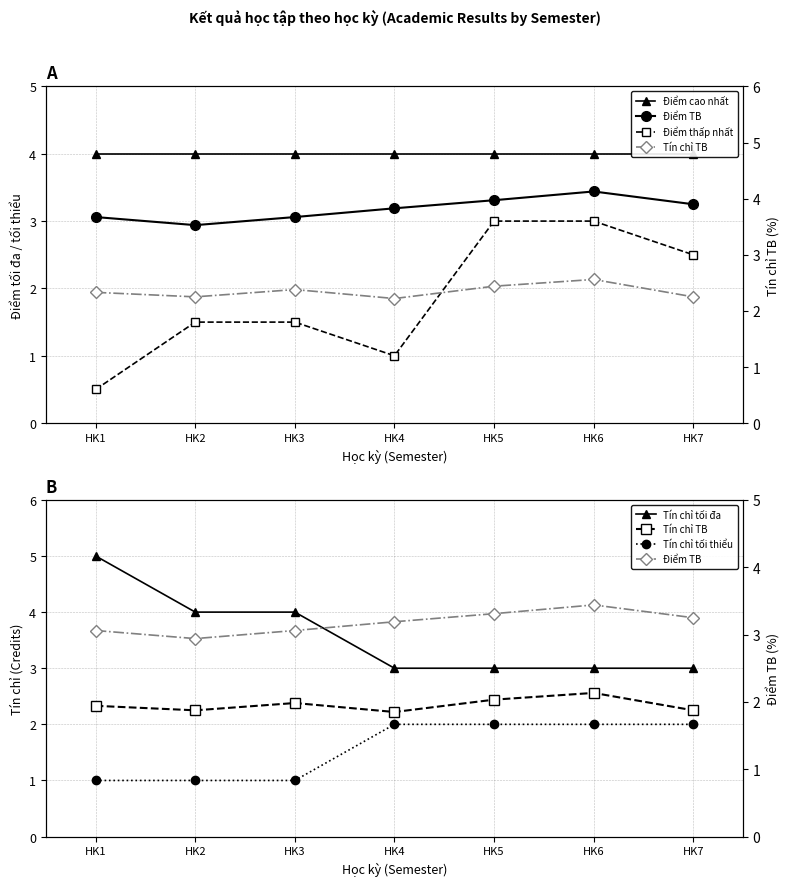

Reading left to right, list all the values displayed in this chart.

Điểm cao nhất: HK1=4.0	HK2=4.0	HK3=4.0	HK4=4.0	HK5=4.0	HK6=4.0	HK7=4.0
Điểm TB: HK1=3.1	HK2=2.9	HK3=3.1	HK4=3.2	HK5=3.3	HK6=3.4	HK7=3.2
Điểm thấp nhất: HK1=0.5	HK2=1.5	HK3=1.5	HK4=1.0	HK5=3.0	HK6=3.0	HK7=2.5
Tín chỉ tối đa: HK1=5.0	HK2=4.0	HK3=4.0	HK4=3.0	HK5=3.0	HK6=3.0	HK7=3.0
Tín chỉ TB: HK1=2.3	HK2=2.2	HK3=2.4	HK4=2.2	HK5=2.4	HK6=2.6	HK7=2.2
Tín chỉ tối thiểu: HK1=1.0	HK2=1.0	HK3=1.0	HK4=2.0	HK5=2.0	HK6=2.0	HK7=2.0